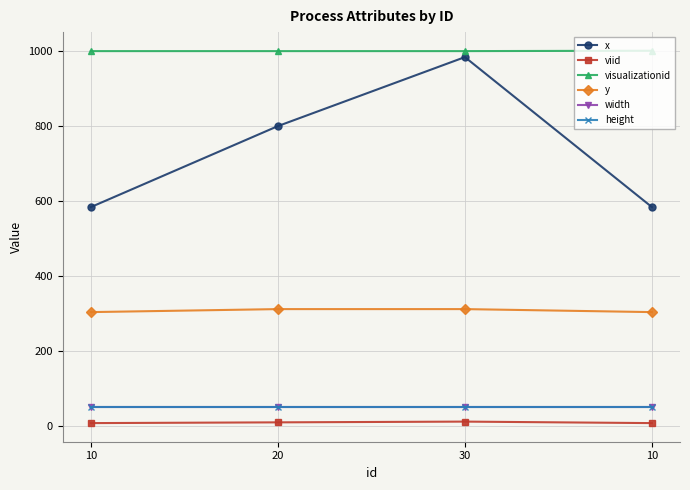

List the labels in order of width value, smallest first.

10, 20, 30, 10